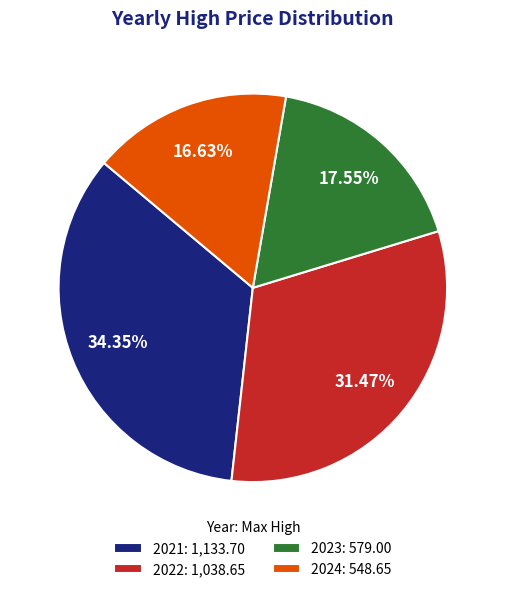

Is there any slice that represents more than half of the pie?

No